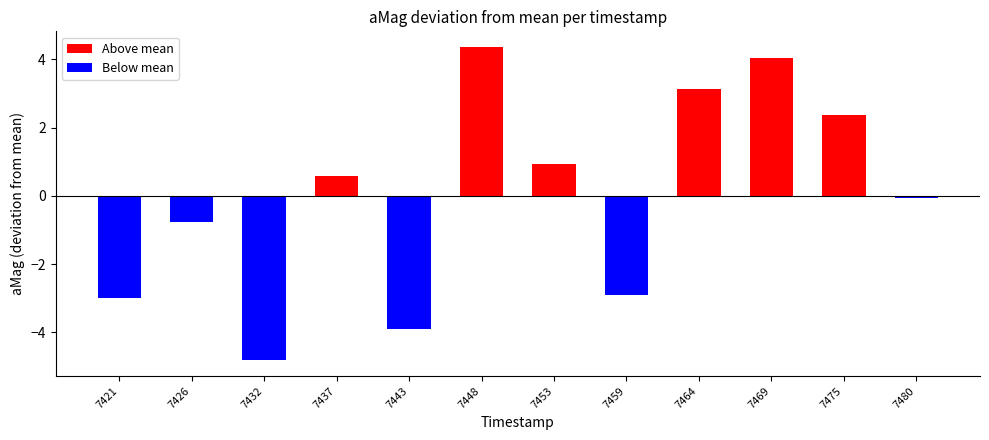

At which label is the value closest to 0?

7480